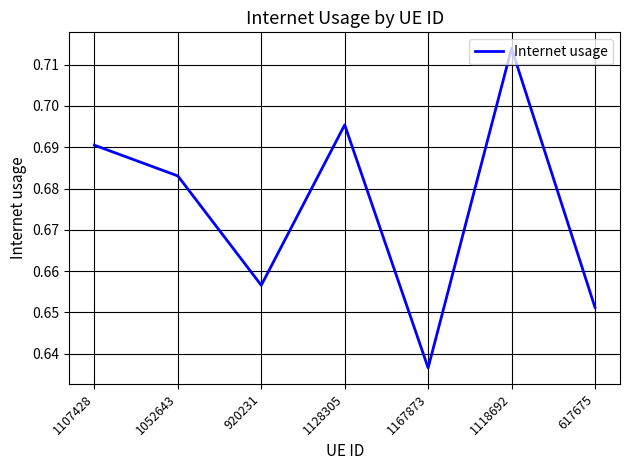

Where is the data nearest to the value 0?

1167873